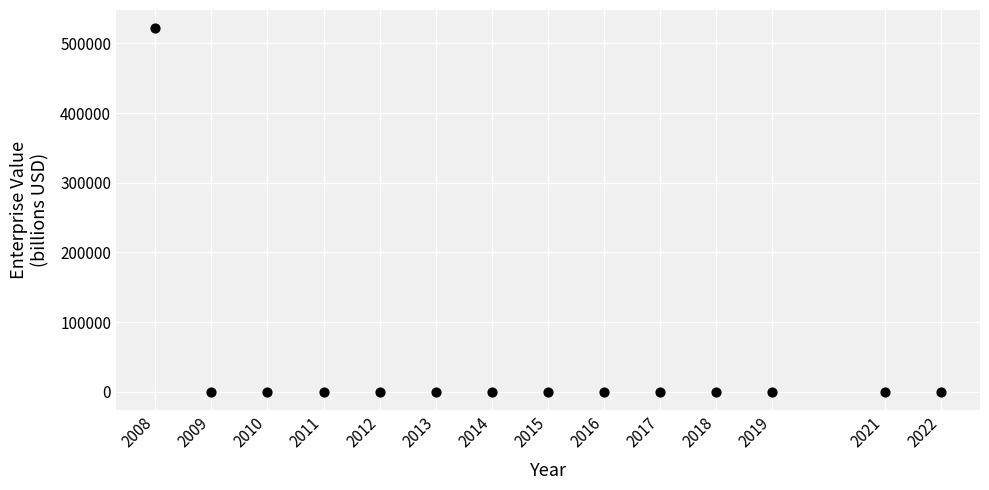

What is the range of X values (max minus min)?

14.0